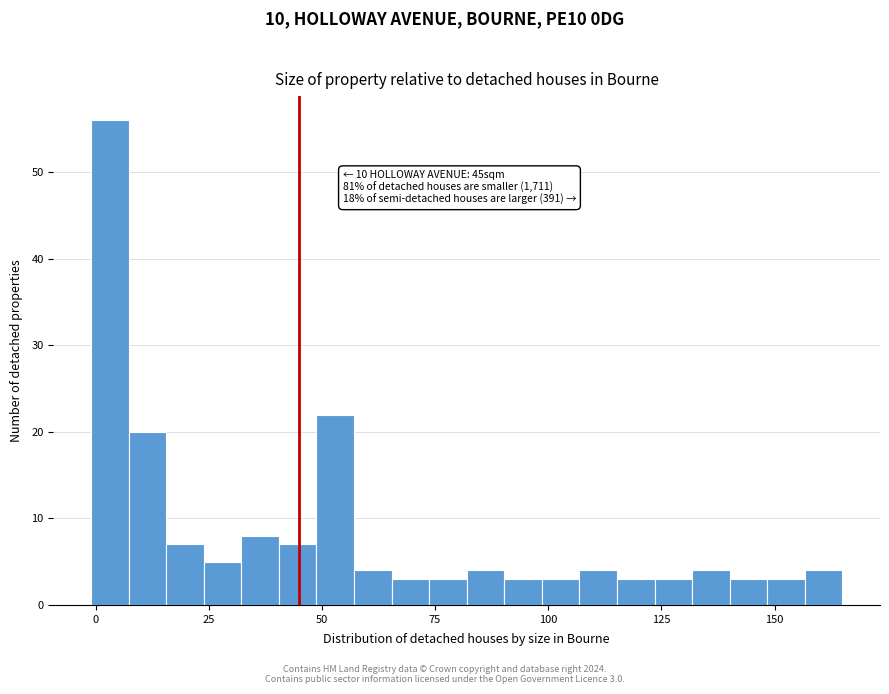

Around what value on the x-axis is the tallest bar? Give the approximate position of its centre, as read against the axis.

5